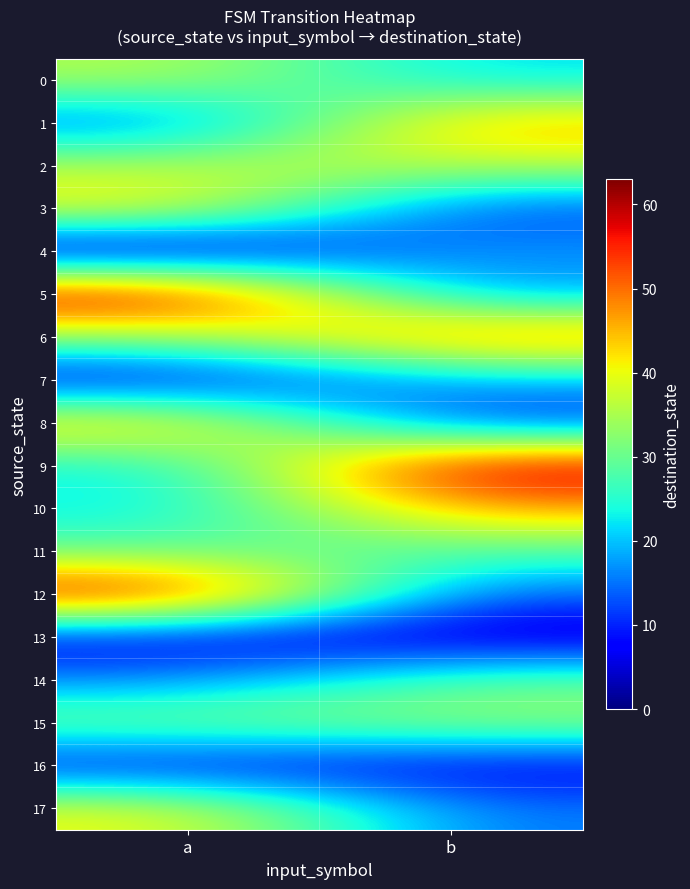

Between a and b, which series saw the biggest shift?

12